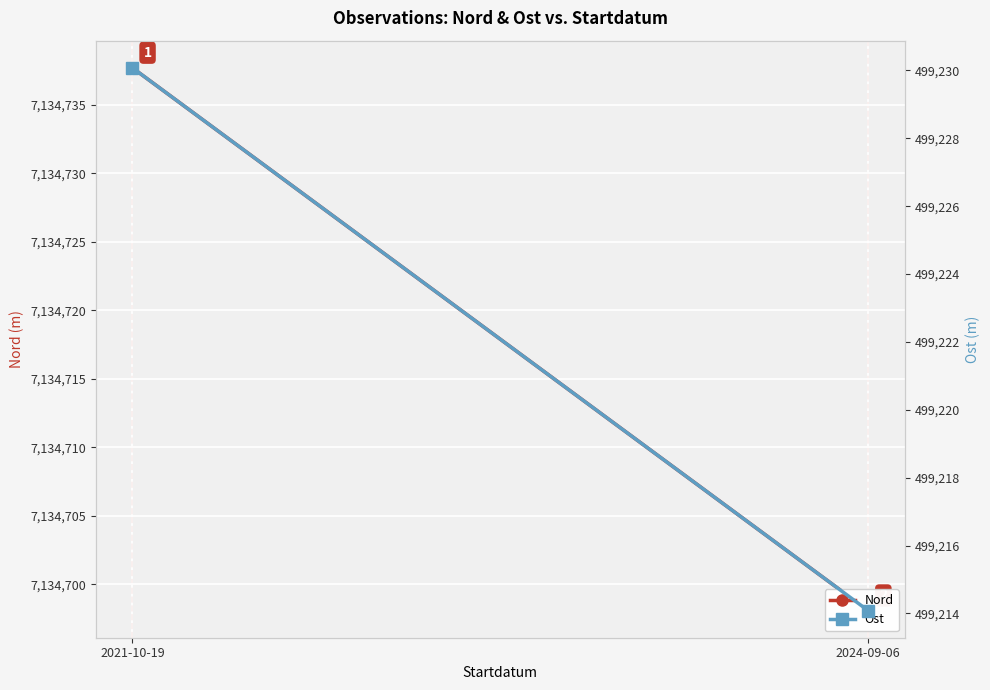

Is it true that Ost equals 499230.1 at 2021-10-19?

True